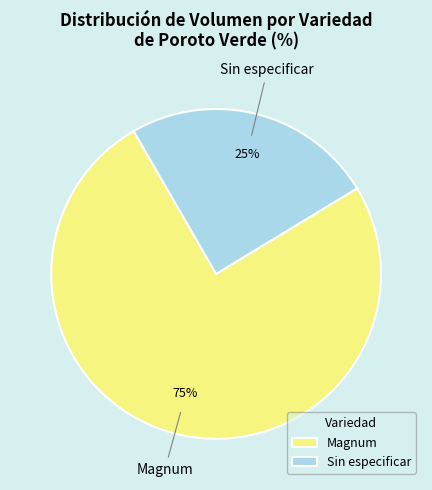

Do Magnum and Sin especificar together represent more than half of the pie?

Yes